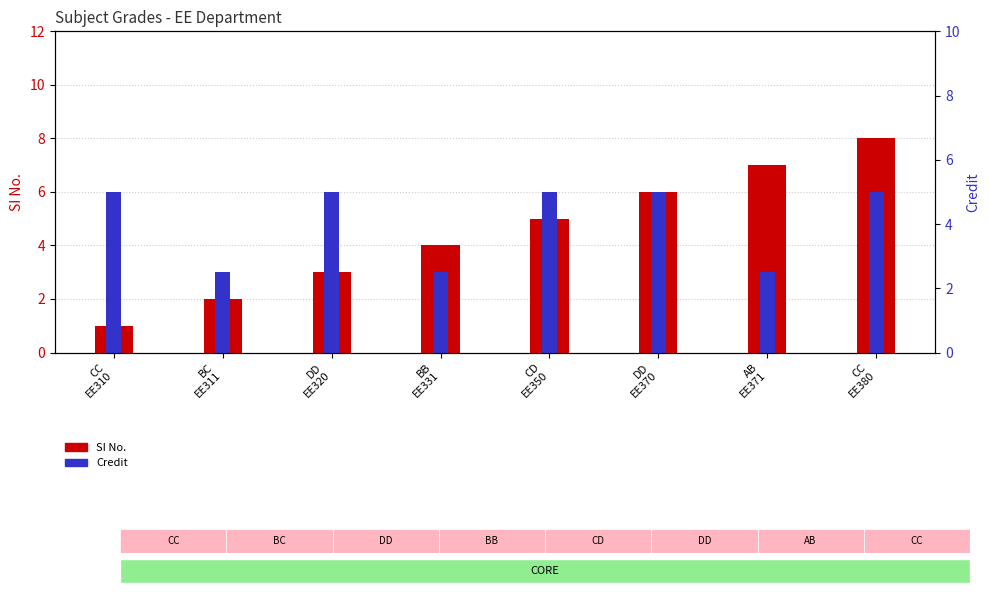

Is it true that Credit equals 1 at AB
EE371?

False